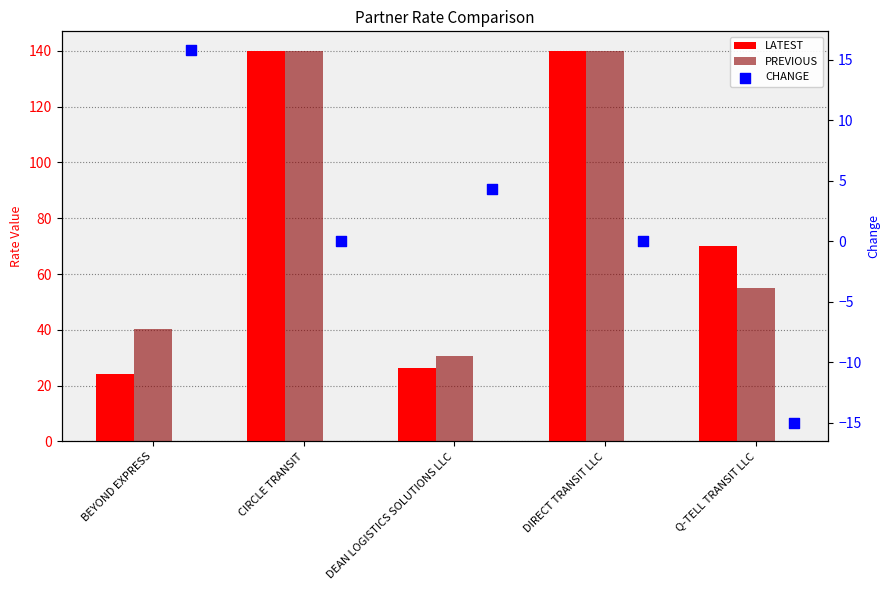

What is the total value across all series at BEYOND EXPRESS?

80.3